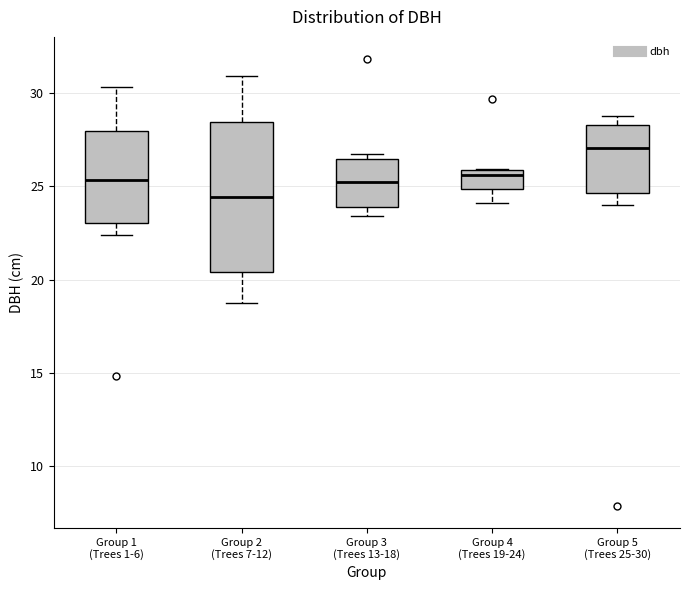

Comparing the boxes themselves (not the whiskers), which one is the tallest?

Group 2 (Trees 7-12)